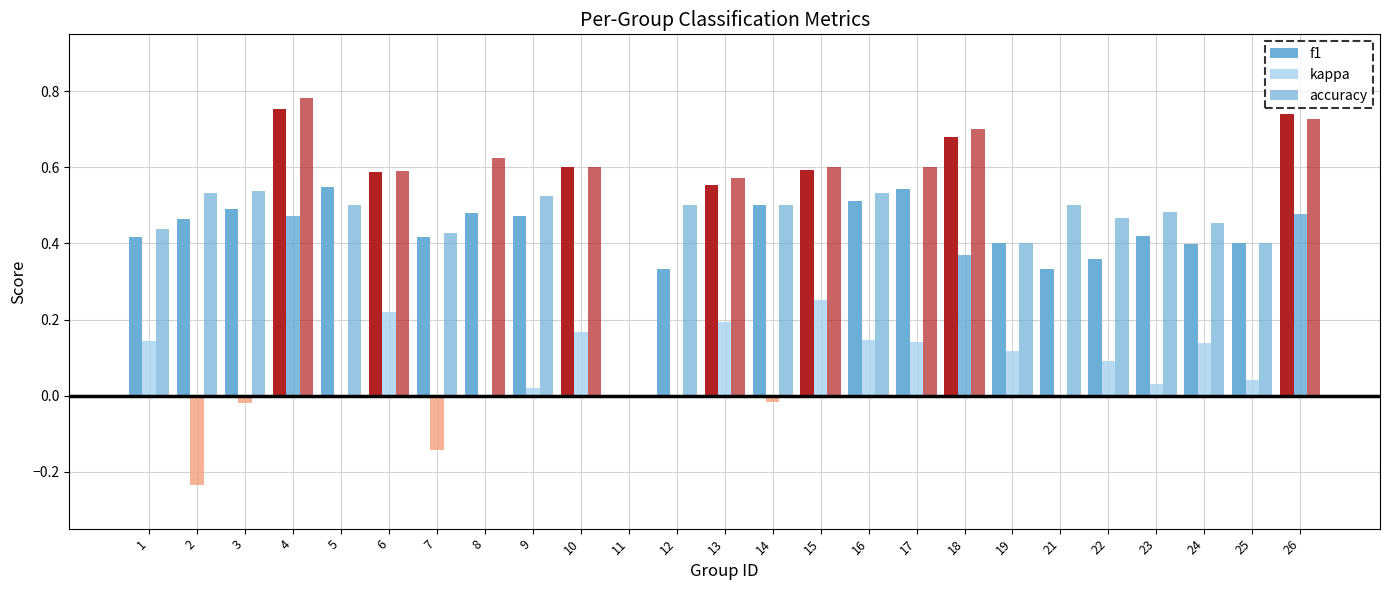

How many values in accuracy are above zero?

24